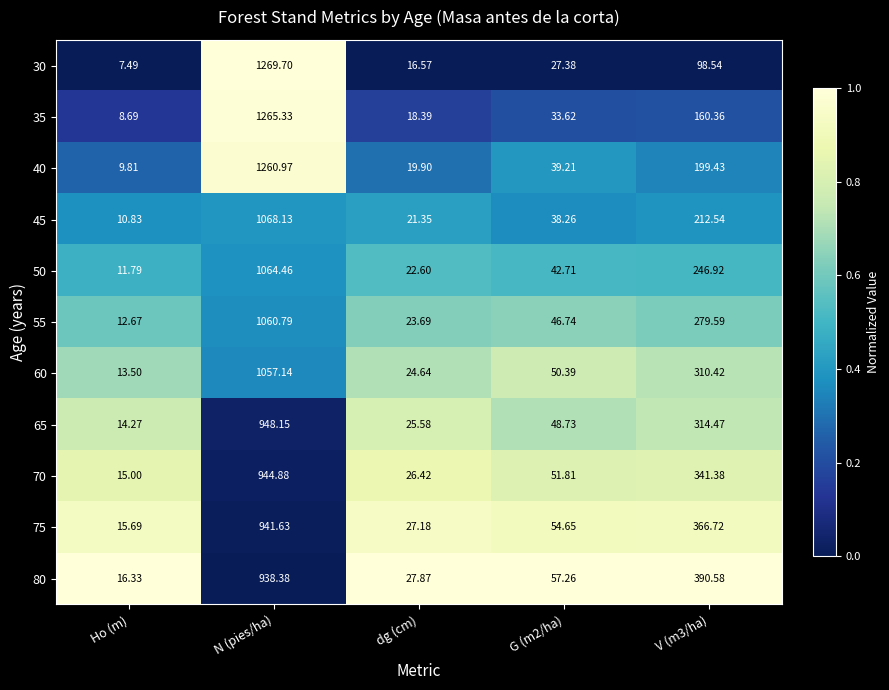

Is the value of 45 at G (m2/ha) greater than the value of 80 at G (m2/ha)?

No